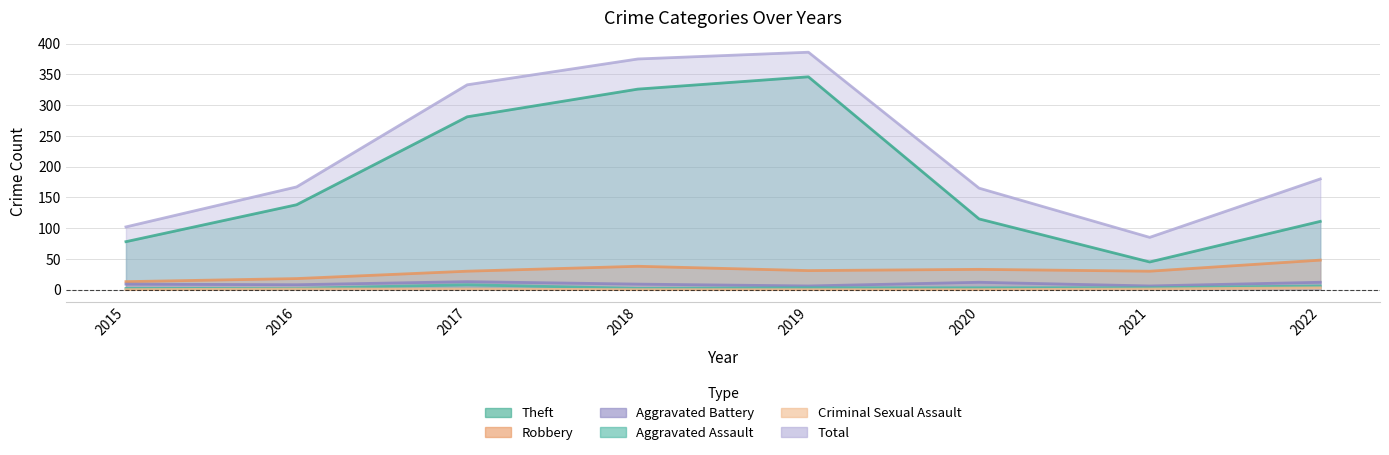

How many lines are shown in the chart?

6